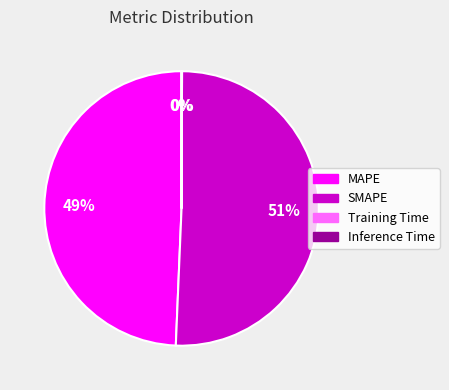

The MAPE slice represents 49% of the pie. True or false?

True